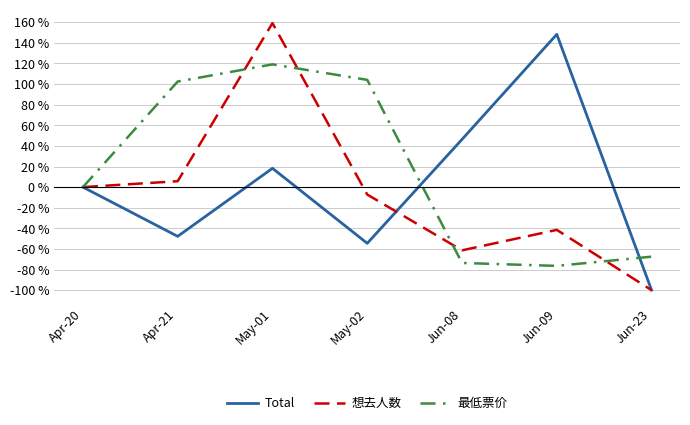

What are all the series names shown in the legend?

Total, 想去人数, 最低票价